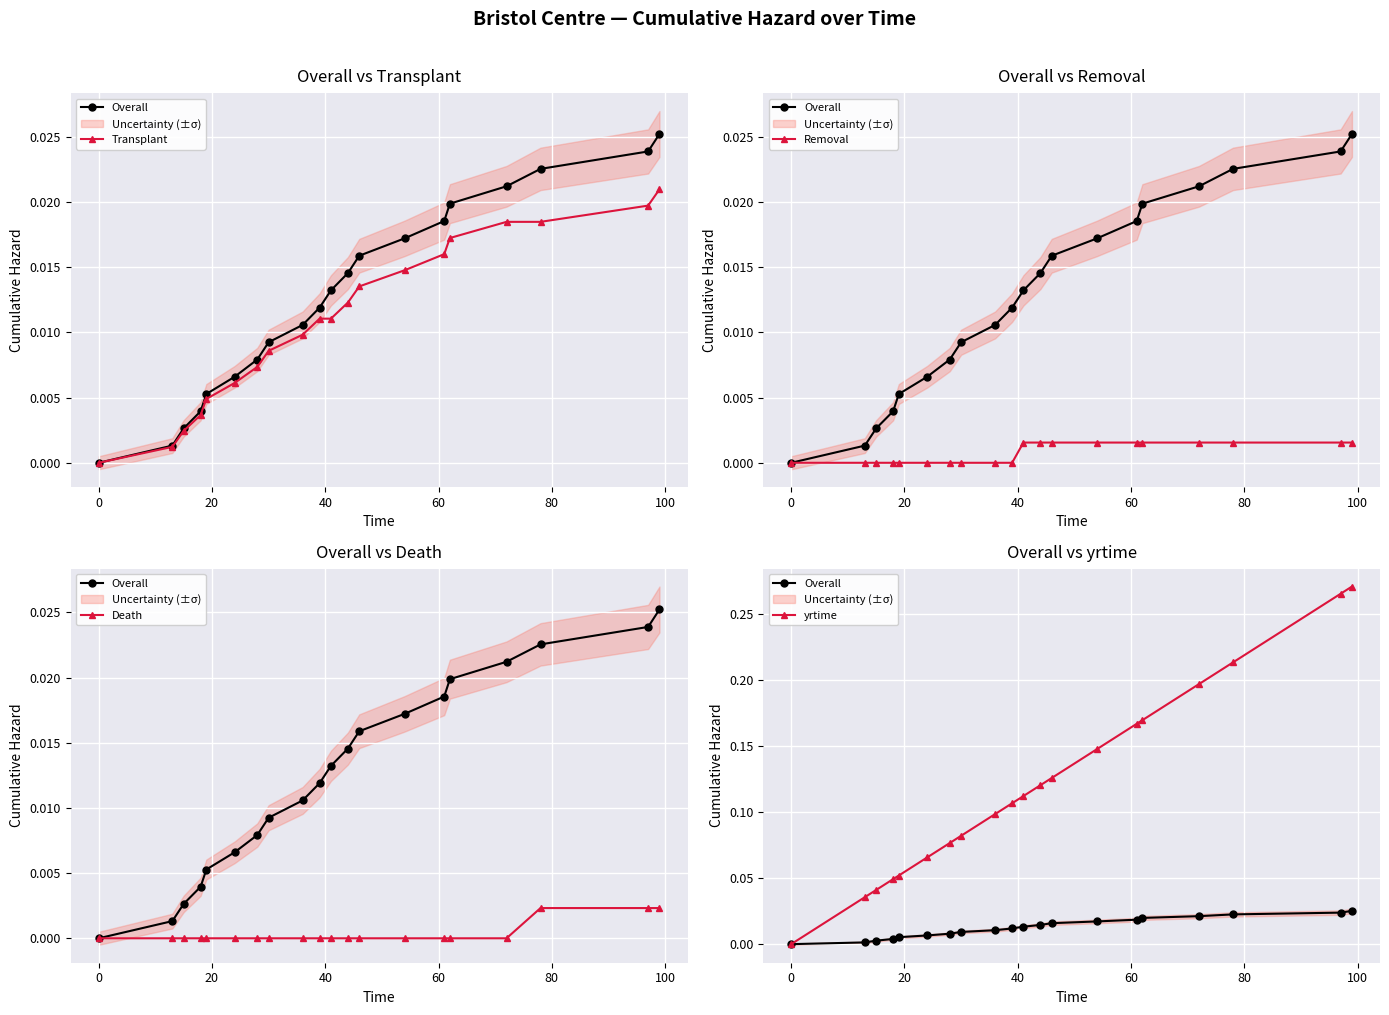

What is the difference between the maximum and second lowest values in the yrtime series?

0.2